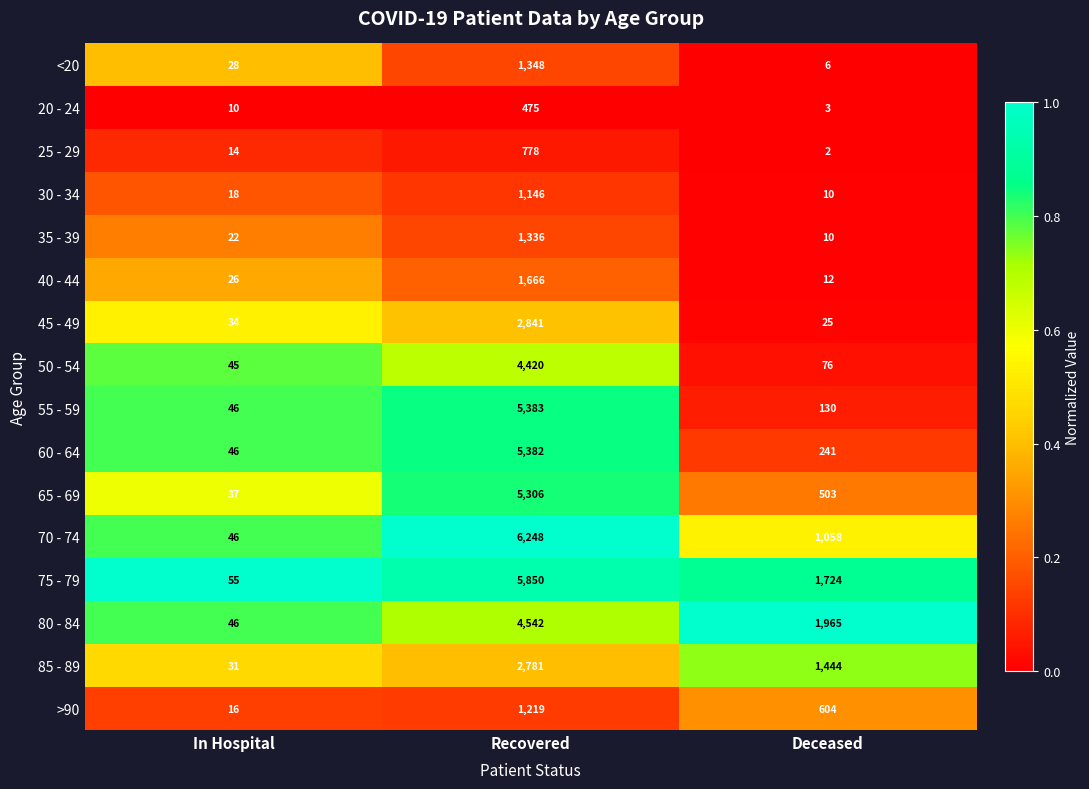

Where is 70 - 74 nearest to the value 3147?

Deceased